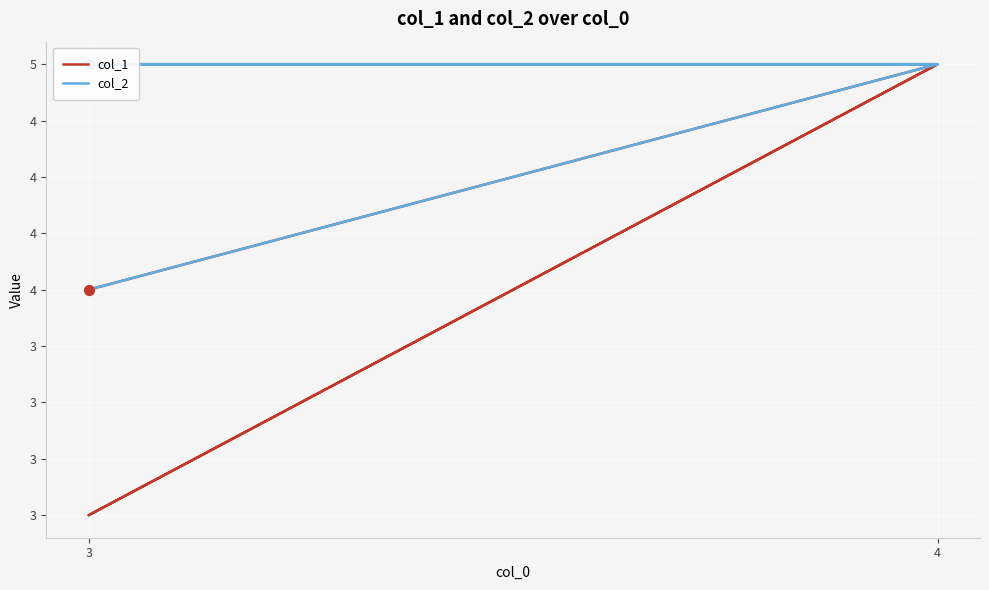

Which series has the largest total across all categories?

col_2